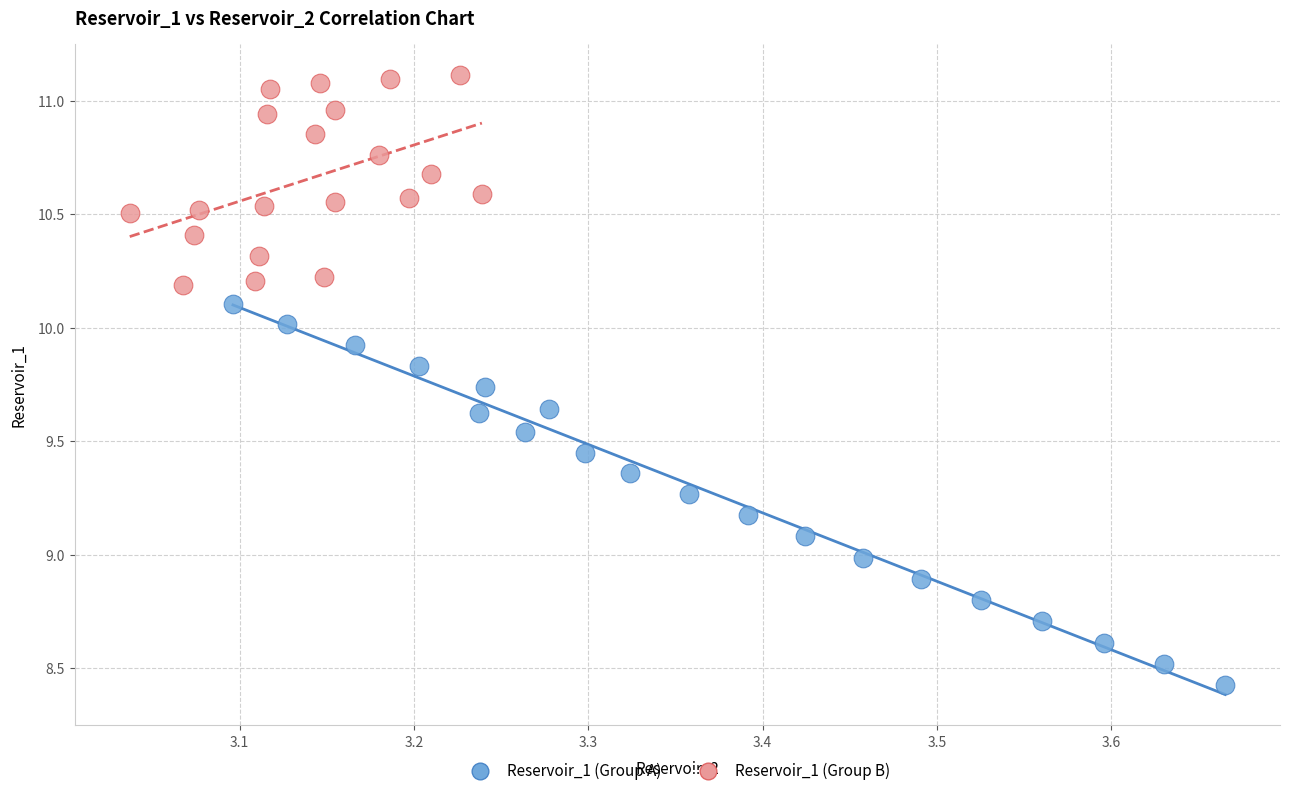

Which series reaches the minimum Y coordinate?

Reservoir_1 (Group A)